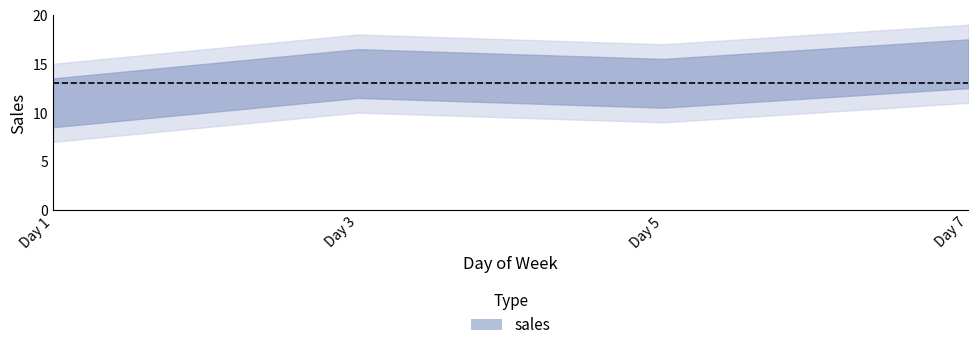

What is the average value?

13